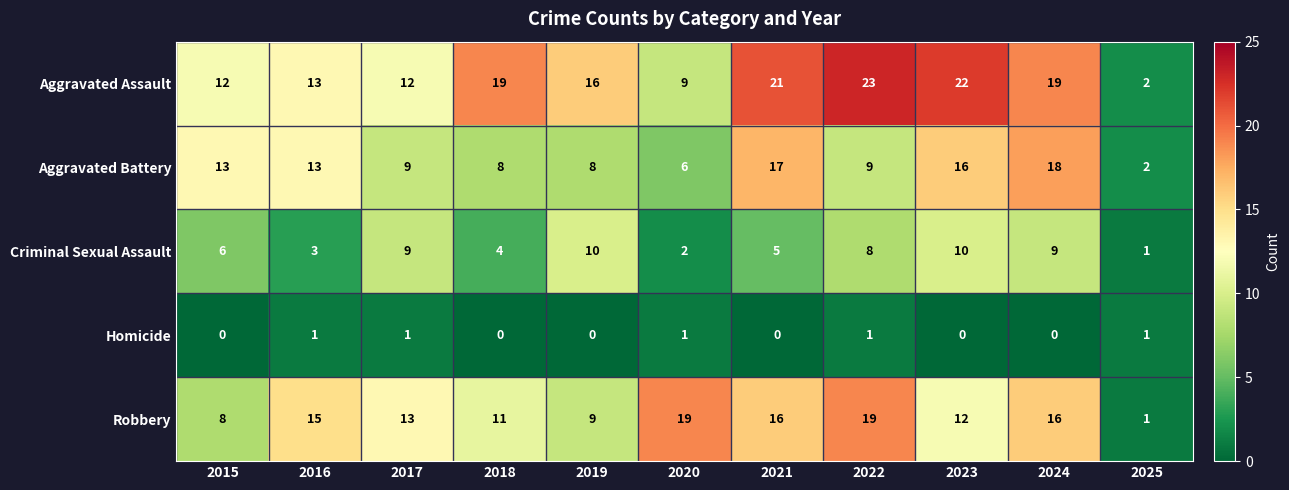

The Aggravated Assault series shows 19 at 2018. True or false?

True